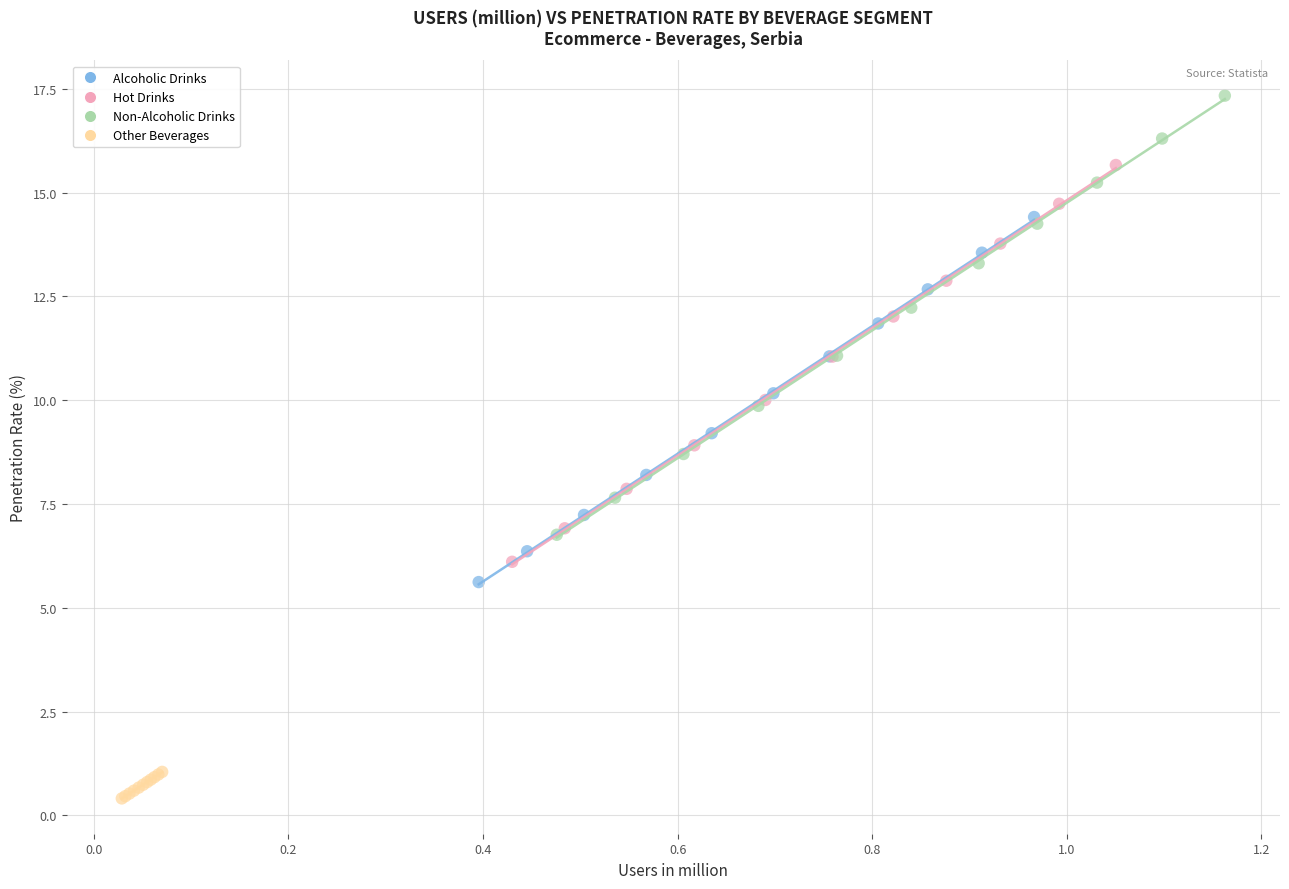

Which series has the widest spread of Y values?

Non-Alcoholic Drinks